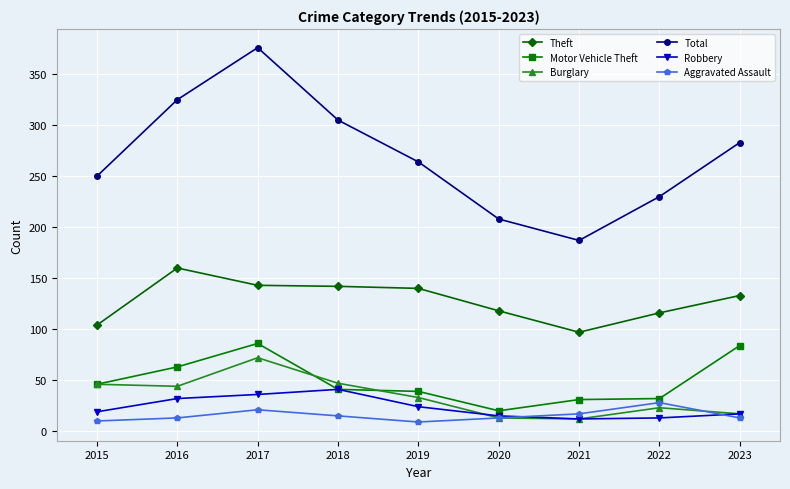

True or false: Motor Vehicle Theft has more than 0 interior local peaks.

True